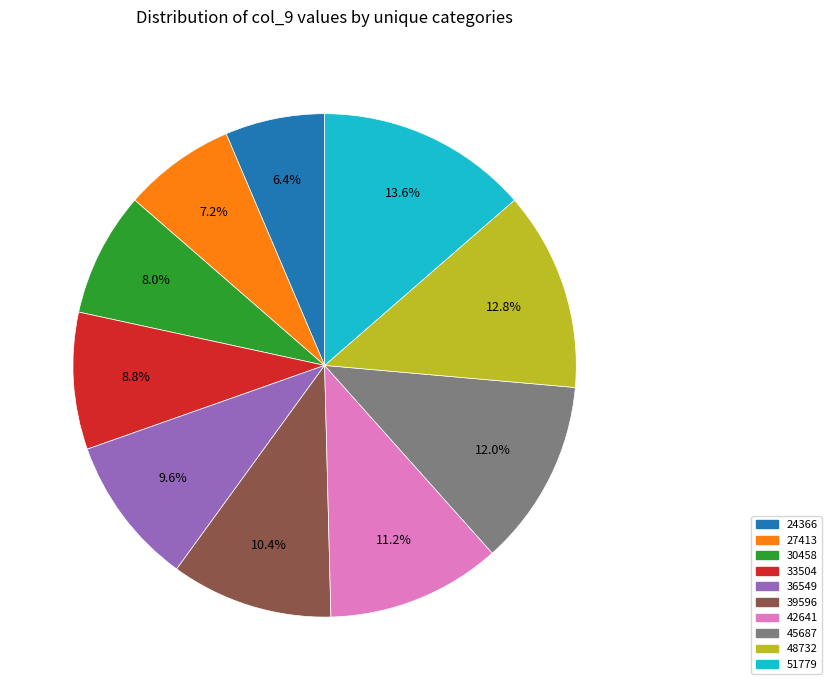

Count the number of slices in the pie.

10